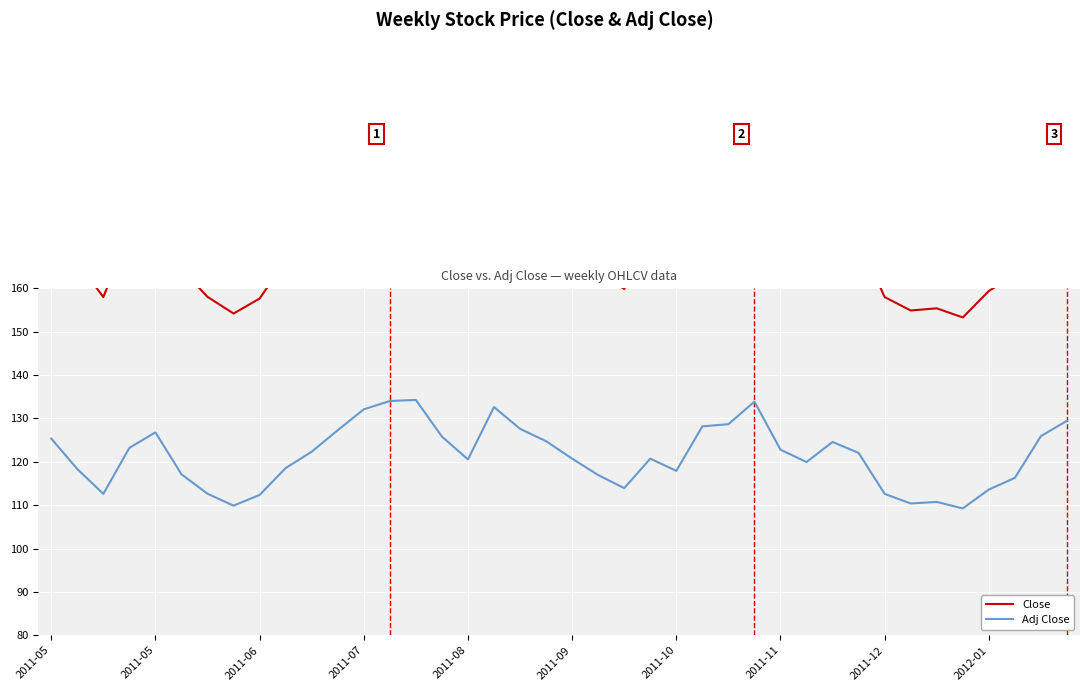

At which category is the sum across all series the highest?

14